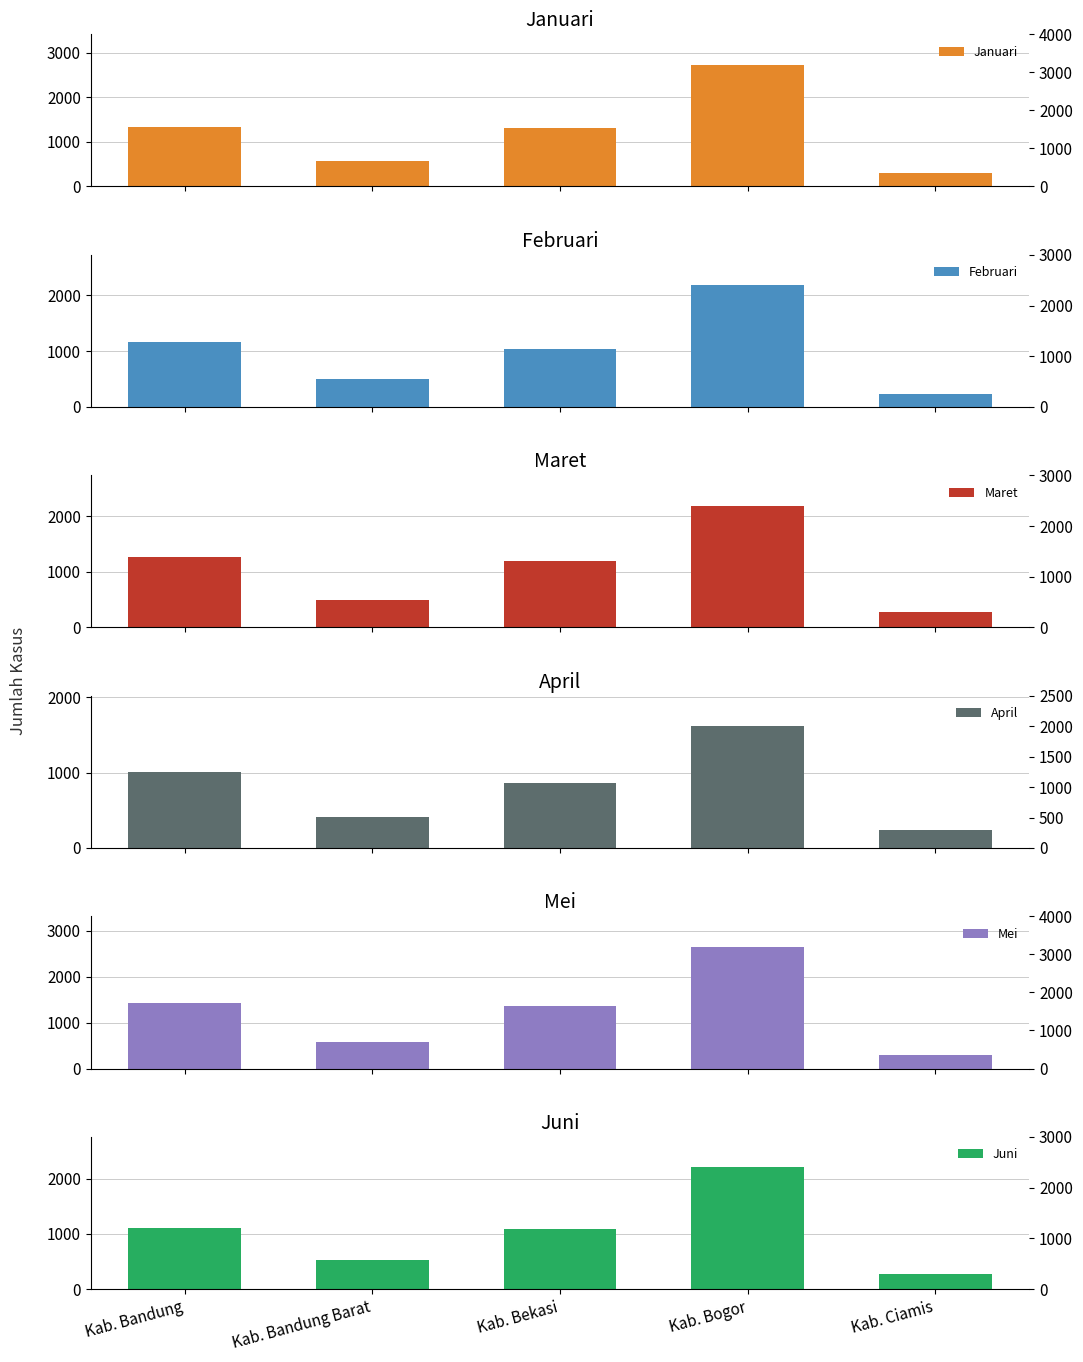

How many data points in Maret are less than 1191?

2